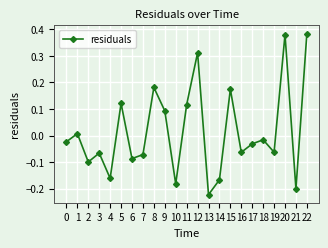

Where is the first local minimum?

2